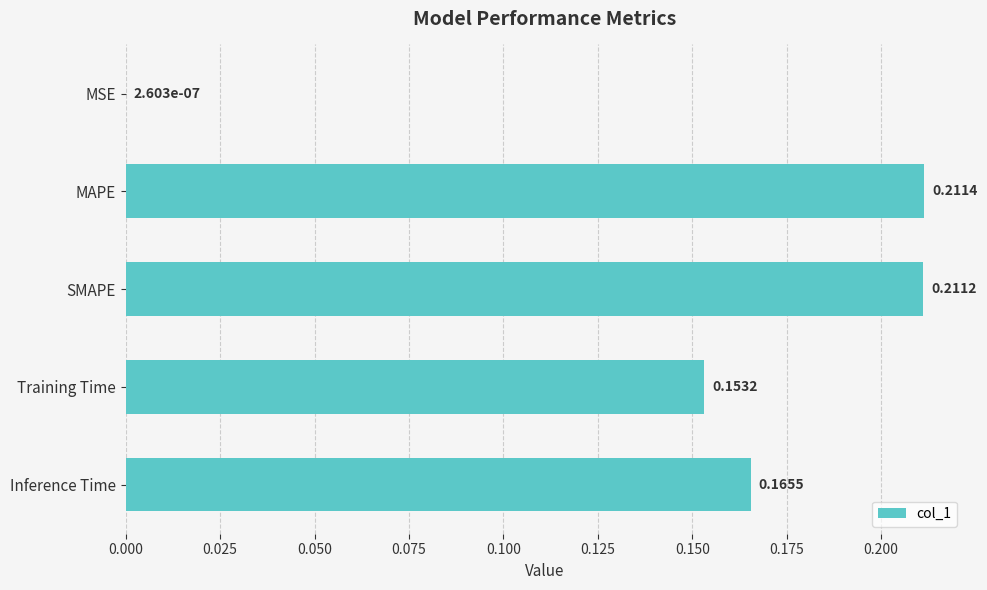

What is the sum of all values?

0.7